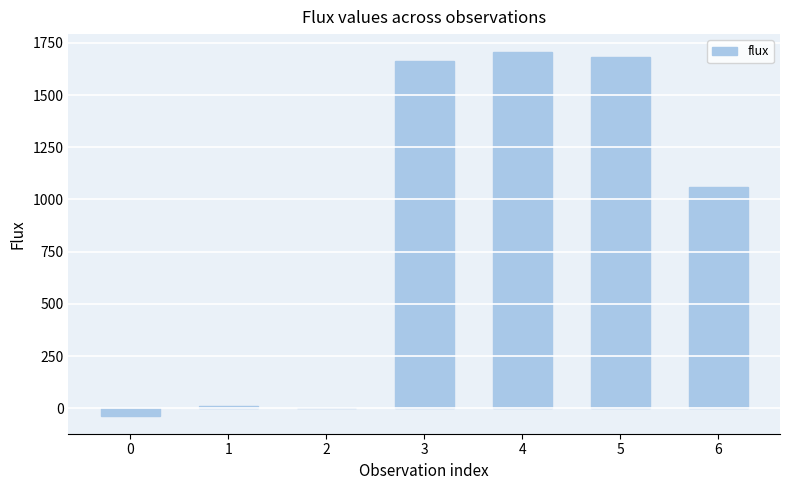

What is the average value?

869.5